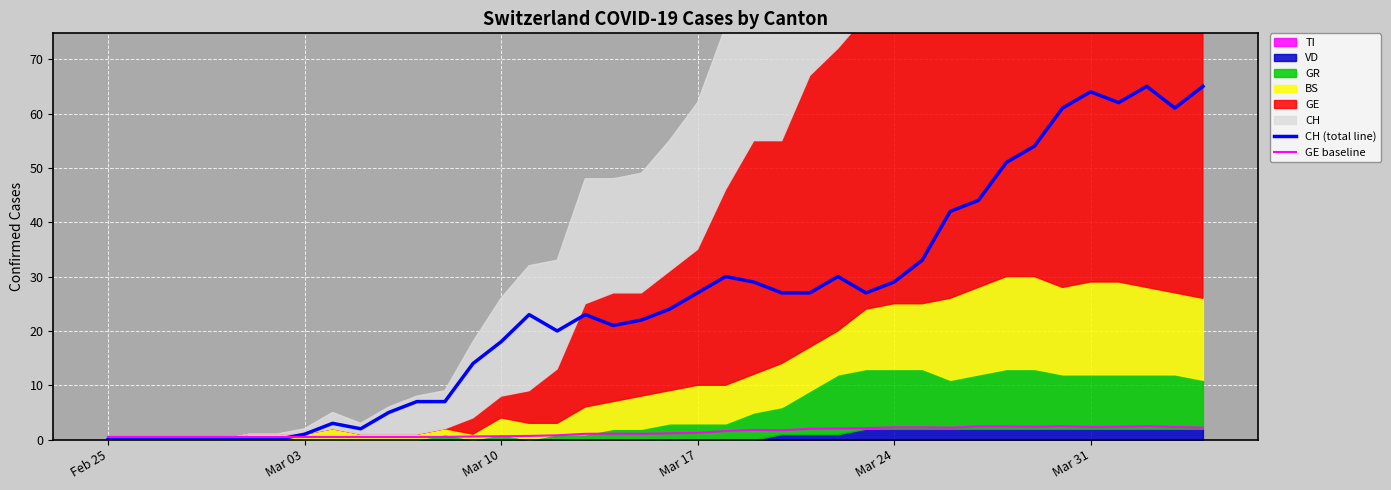

What is the greatest value displayed?

65.0